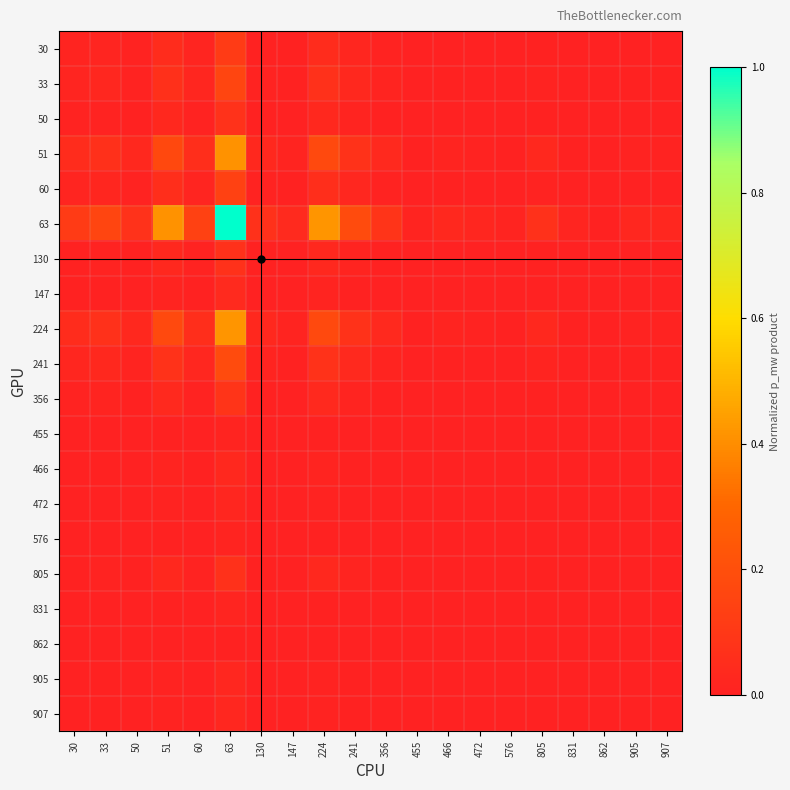

Reading left to right, list all the values displayed in this chart.

30: 30=0.0	33=0.0	50=0.0	51=0.0	60=0.0	63=0.1	130=0.0	147=0.0	224=0.0	241=0.0	356=0.0	455=0.0	466=0.0	472=0.0	576=0.0	805=0.0	831=0.0	862=0.0	905=0.0	907=0.0
33: 30=0.0	33=0.0	50=0.0	51=0.1	60=0.0	63=0.2	130=0.0	147=0.0	224=0.1	241=0.0	356=0.0	455=0.0	466=0.0	472=0.0	576=0.0	805=0.0	831=0.0	862=0.0	905=0.0	907=0.0
50: 30=0.0	33=0.0	50=0.0	51=0.0	60=0.0	63=0.1	130=0.0	147=0.0	224=0.0	241=0.0	356=0.0	455=0.0	466=0.0	472=0.0	576=0.0	805=0.0	831=0.0	862=0.0	905=0.0	907=0.0
51: 30=0.0	33=0.1	50=0.0	51=0.2	60=0.1	63=0.4	130=0.0	147=0.0	224=0.2	241=0.1	356=0.0	455=0.0	466=0.0	472=0.0	576=0.0	805=0.0	831=0.0	862=0.0	905=0.0	907=0.0
60: 30=0.0	33=0.0	50=0.0	51=0.1	60=0.0	63=0.1	130=0.0	147=0.0	224=0.1	241=0.0	356=0.0	455=0.0	466=0.0	472=0.0	576=0.0	805=0.0	831=0.0	862=0.0	905=0.0	907=0.0
63: 30=0.1	33=0.2	50=0.1	51=0.4	60=0.1	63=1.0	130=0.1	147=0.0	224=0.4	241=0.2	356=0.1	455=0.0	466=0.0	472=0.0	576=0.0	805=0.1	831=0.0	862=0.0	905=0.0	907=0.0
130: 30=0.0	33=0.0	50=0.0	51=0.0	60=0.0	63=0.1	130=0.0	147=0.0	224=0.0	241=0.0	356=0.0	455=0.0	466=0.0	472=0.0	576=0.0	805=0.0	831=0.0	862=0.0	905=0.0	907=0.0
147: 30=0.0	33=0.0	50=0.0	51=0.0	60=0.0	63=0.0	130=0.0	147=0.0	224=0.0	241=0.0	356=0.0	455=0.0	466=0.0	472=0.0	576=0.0	805=0.0	831=0.0	862=0.0	905=0.0	907=0.0
224: 30=0.0	33=0.1	50=0.0	51=0.2	60=0.1	63=0.4	130=0.0	147=0.0	224=0.2	241=0.1	356=0.0	455=0.0	466=0.0	472=0.0	576=0.0	805=0.0	831=0.0	862=0.0	905=0.0	907=0.0
241: 30=0.0	33=0.0	50=0.0	51=0.1	60=0.0	63=0.2	130=0.0	147=0.0	224=0.1	241=0.0	356=0.0	455=0.0	466=0.0	472=0.0	576=0.0	805=0.0	831=0.0	862=0.0	905=0.0	907=0.0
356: 30=0.0	33=0.0	50=0.0	51=0.0	60=0.0	63=0.1	130=0.0	147=0.0	224=0.0	241=0.0	356=0.0	455=0.0	466=0.0	472=0.0	576=0.0	805=0.0	831=0.0	862=0.0	905=0.0	907=0.0
455: 30=0.0	33=0.0	50=0.0	51=0.0	60=0.0	63=0.0	130=0.0	147=0.0	224=0.0	241=0.0	356=0.0	455=0.0	466=0.0	472=0.0	576=0.0	805=0.0	831=0.0	862=0.0	905=0.0	907=0.0
466: 30=0.0	33=0.0	50=0.0	51=0.0	60=0.0	63=0.0	130=0.0	147=0.0	224=0.0	241=0.0	356=0.0	455=0.0	466=0.0	472=0.0	576=0.0	805=0.0	831=0.0	862=0.0	905=0.0	907=0.0
472: 30=0.0	33=0.0	50=0.0	51=0.0	60=0.0	63=0.0	130=0.0	147=0.0	224=0.0	241=0.0	356=0.0	455=0.0	466=0.0	472=0.0	576=0.0	805=0.0	831=0.0	862=0.0	905=0.0	907=0.0
576: 30=0.0	33=0.0	50=0.0	51=0.0	60=0.0	63=0.0	130=0.0	147=0.0	224=0.0	241=0.0	356=0.0	455=0.0	466=0.0	472=0.0	576=0.0	805=0.0	831=0.0	862=0.0	905=0.0	907=0.0
805: 30=0.0	33=0.0	50=0.0	51=0.0	60=0.0	63=0.1	130=0.0	147=0.0	224=0.0	241=0.0	356=0.0	455=0.0	466=0.0	472=0.0	576=0.0	805=0.0	831=0.0	862=0.0	905=0.0	907=0.0
831: 30=0.0	33=0.0	50=0.0	51=0.0	60=0.0	63=0.0	130=0.0	147=0.0	224=0.0	241=0.0	356=0.0	455=0.0	466=0.0	472=0.0	576=0.0	805=0.0	831=0.0	862=0.0	905=0.0	907=0.0
862: 30=0.0	33=0.0	50=0.0	51=0.0	60=0.0	63=0.0	130=0.0	147=0.0	224=0.0	241=0.0	356=0.0	455=0.0	466=0.0	472=0.0	576=0.0	805=0.0	831=0.0	862=0.0	905=0.0	907=0.0
905: 30=0.0	33=0.0	50=0.0	51=0.0	60=0.0	63=0.0	130=0.0	147=0.0	224=0.0	241=0.0	356=0.0	455=0.0	466=0.0	472=0.0	576=0.0	805=0.0	831=0.0	862=0.0	905=0.0	907=0.0
907: 30=0.0	33=0.0	50=0.0	51=0.0	60=0.0	63=0.0	130=0.0	147=0.0	224=0.0	241=0.0	356=0.0	455=0.0	466=0.0	472=0.0	576=0.0	805=0.0	831=0.0	862=0.0	905=0.0	907=0.0